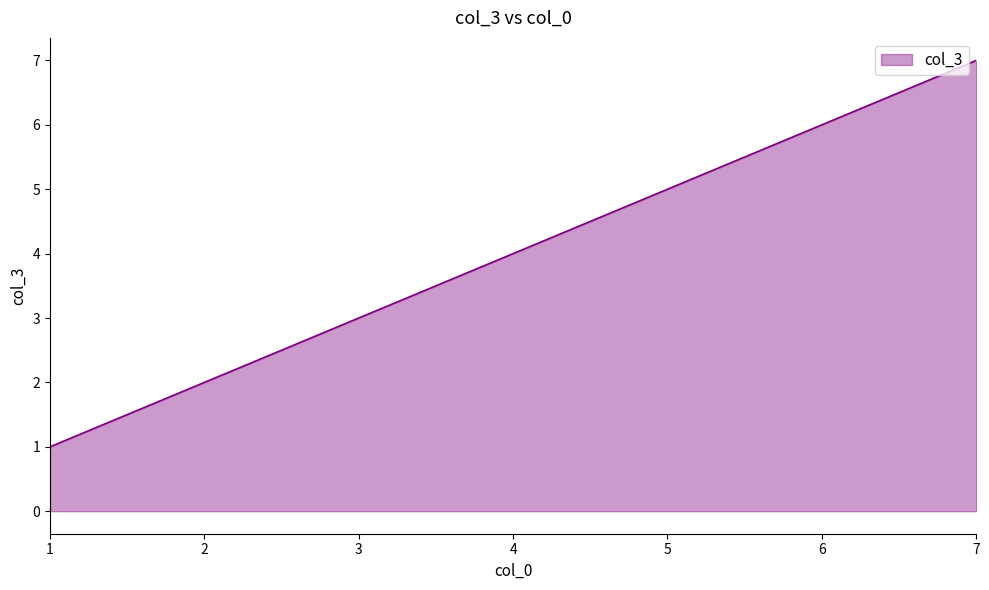

The value at 1 is 0. True or false?

False